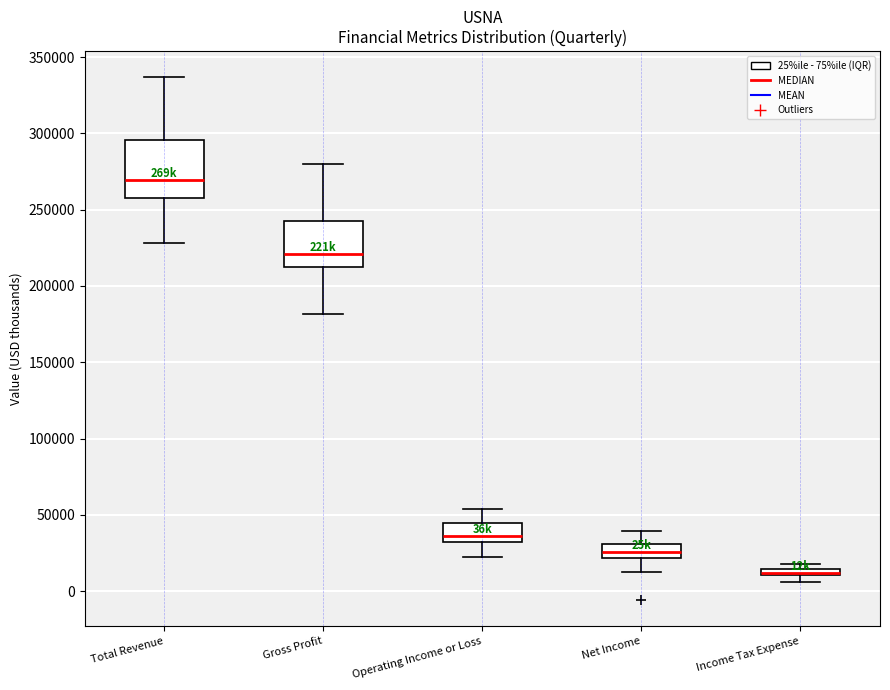

Where is the lower edge of the box for Net Income on the y-axis? The values are not printed on the chart, so give them approximately, as read against the axis.

20000